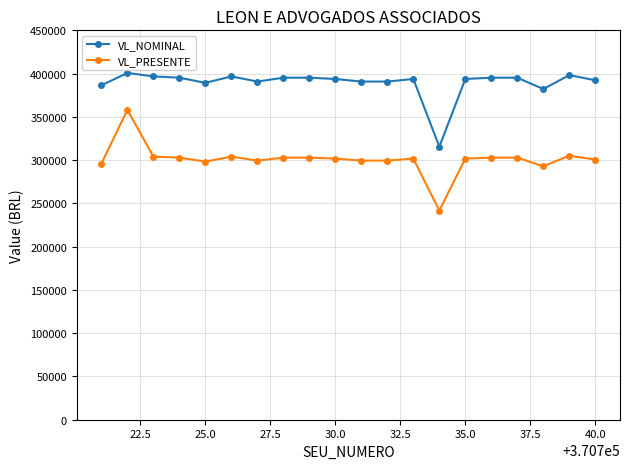

What is the value of the VL_PRESENTE point at the 1st from the left?

296087.7